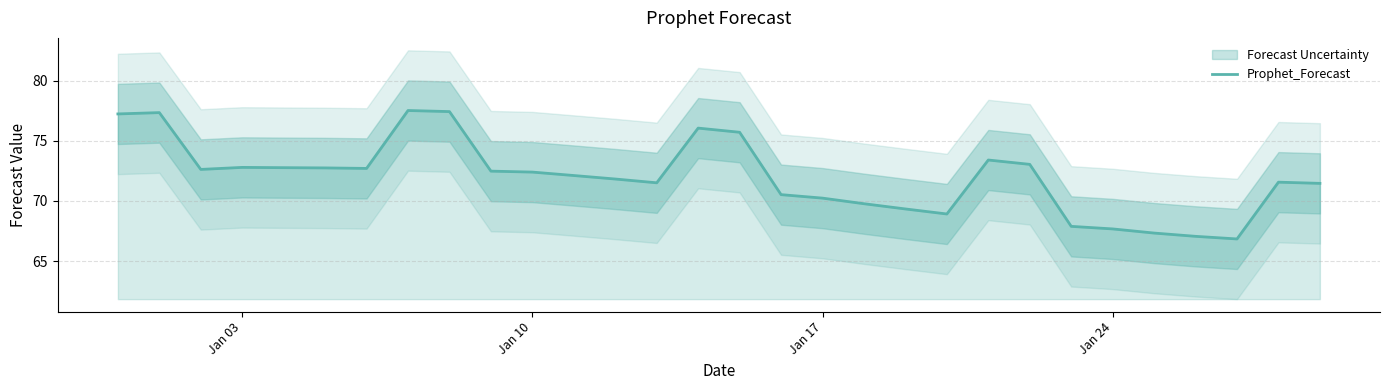

How many data points are above 72?

16